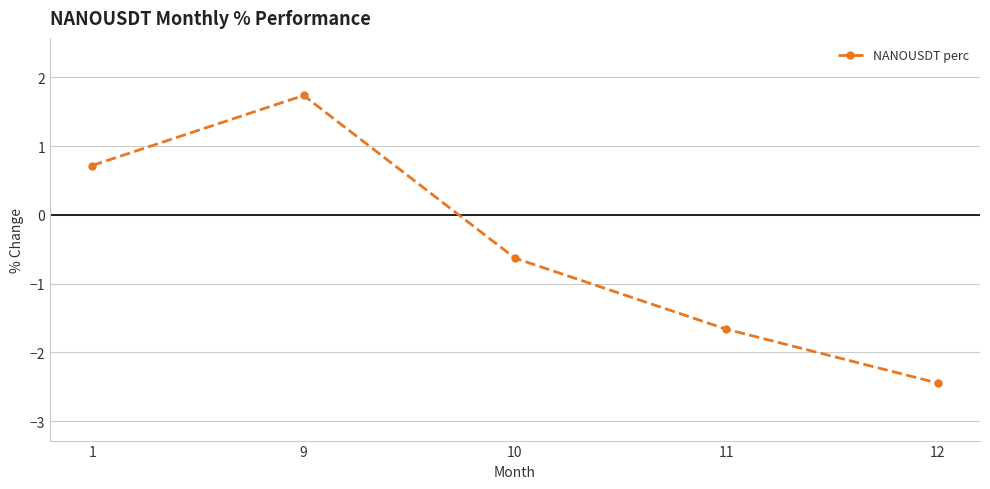

Reading left to right, extract all data points from this chart.

1=0.7	9=1.7	10=-0.6	11=-1.7	12=-2.4